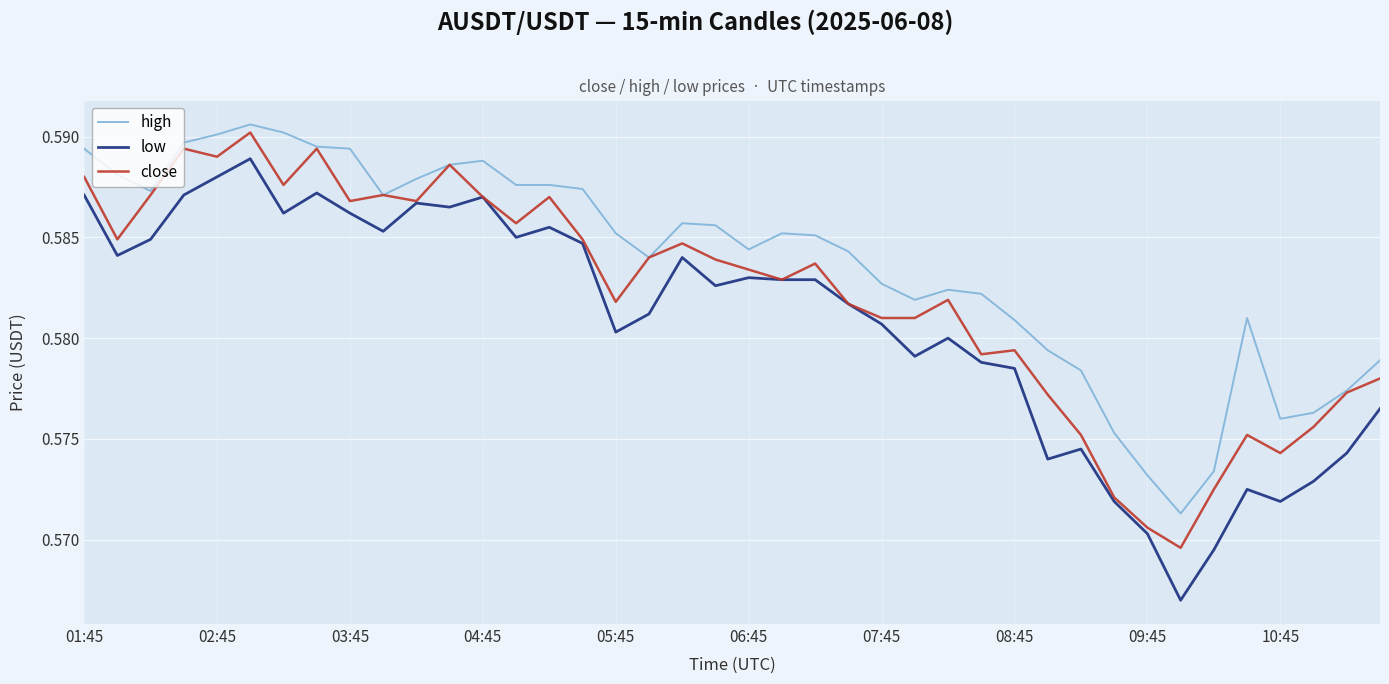

True or false: high and low cross at least once.

False